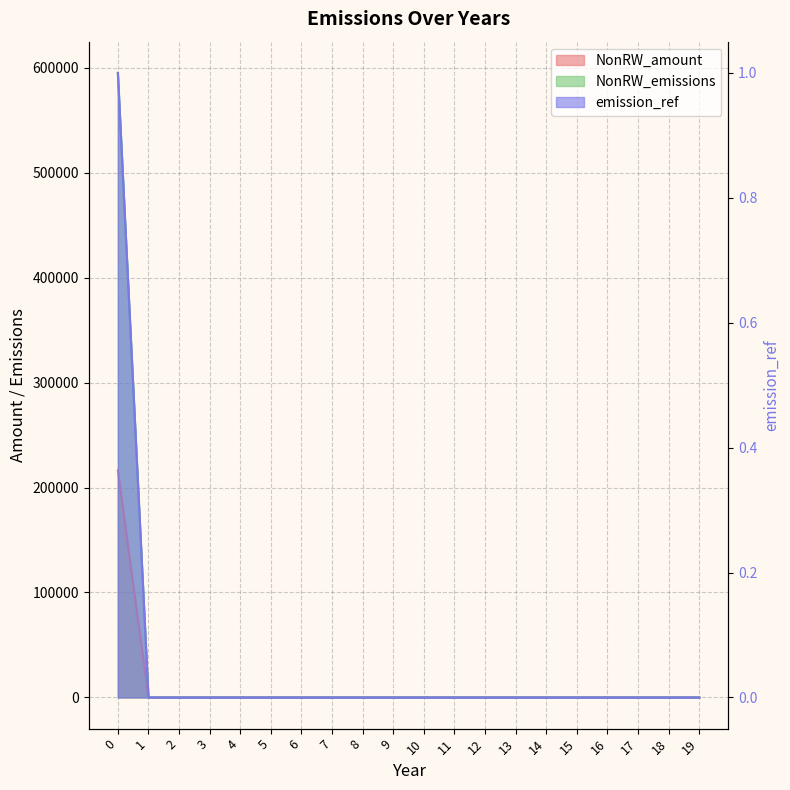

The value of NonRW_amount at 3 is 80006.5. True or false?

False